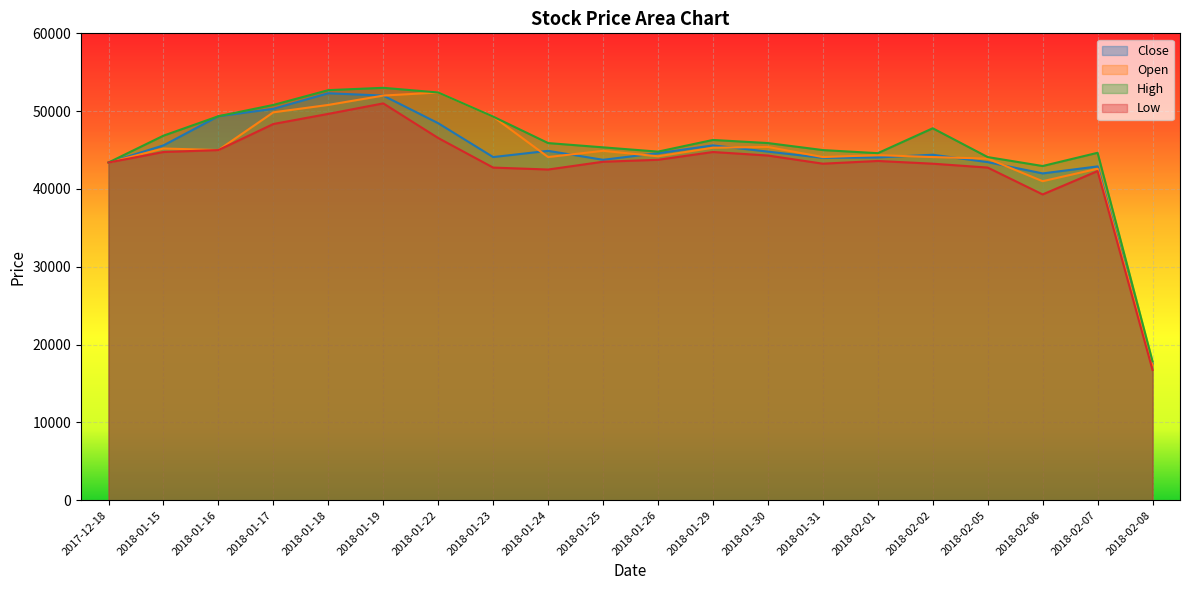

How many data points does each series have?

20